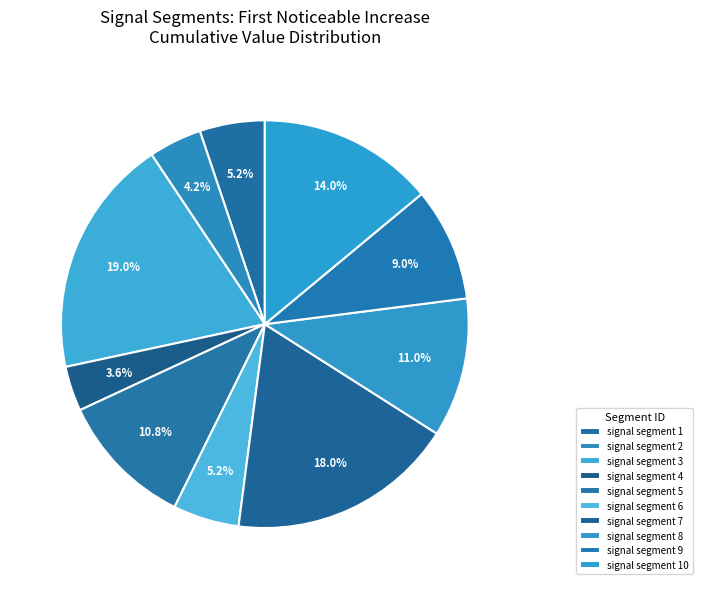

Count the number of slices in the pie.

10